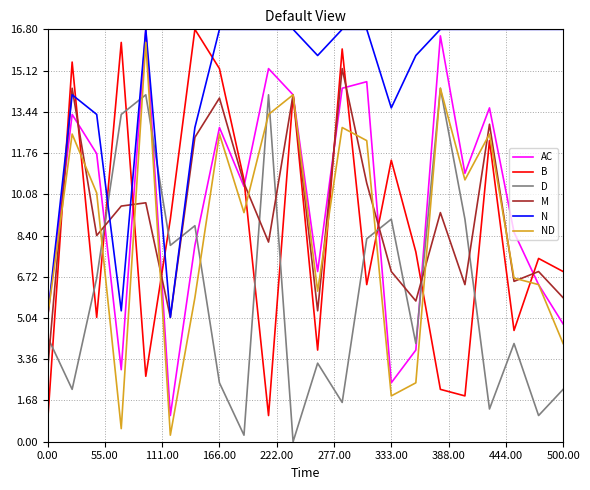

What is the maximum value for AC?

16.8